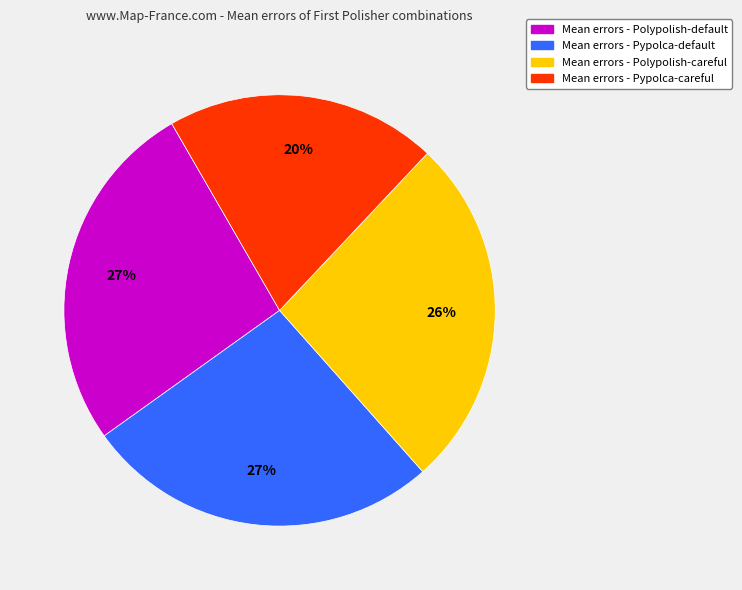

Does any single category account for the majority?

No